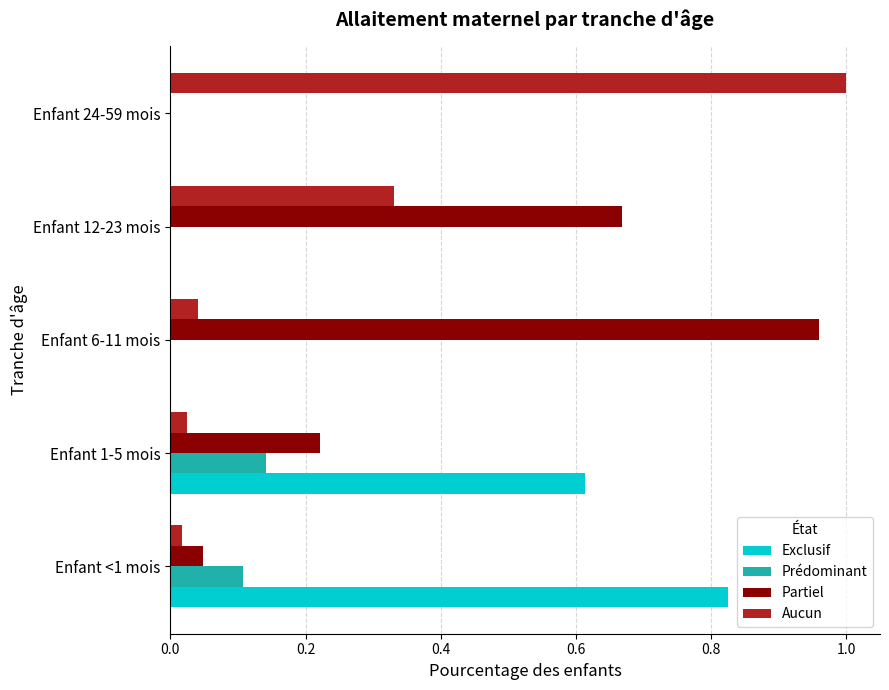

True or false: Aucun has a value of 1.0 at Enfant 24-59 mois.

True